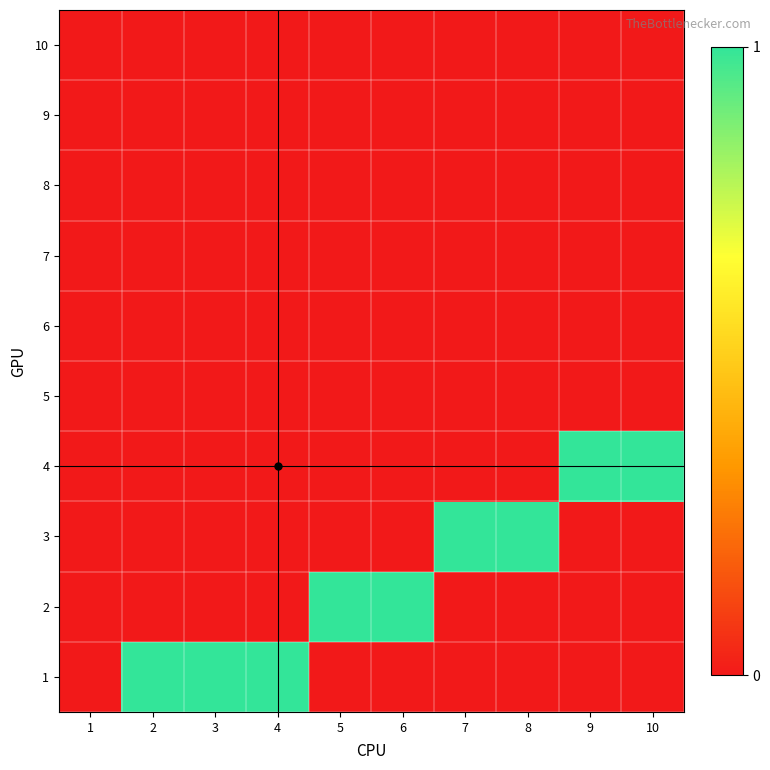

Rank the series at 9 from highest to lowest value.

4, 1, 2, 3, 5, 6, 7, 8, 9, 10